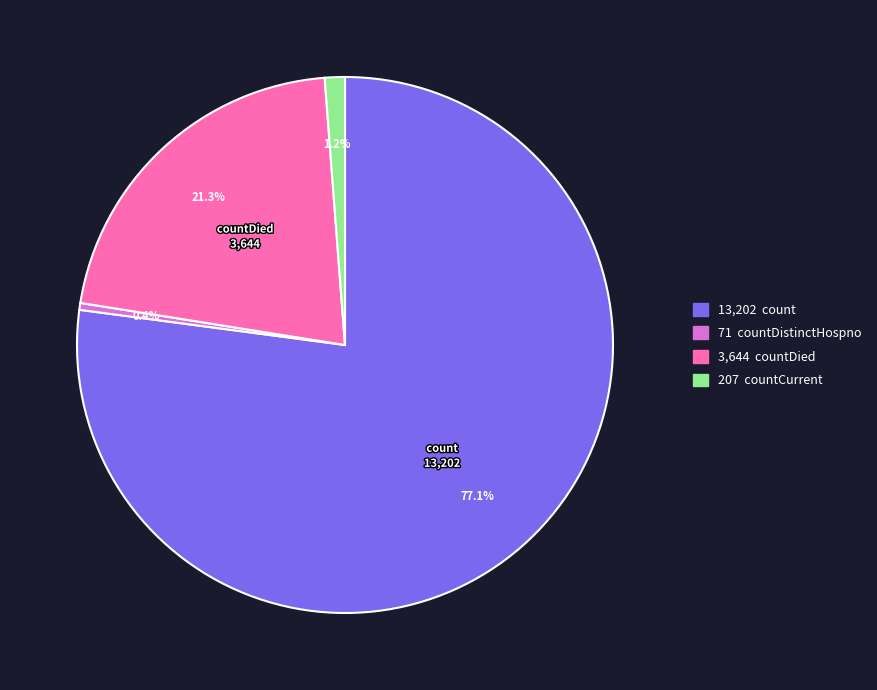

What is the smallest slice in the pie chart?

71 countDistinctHospno